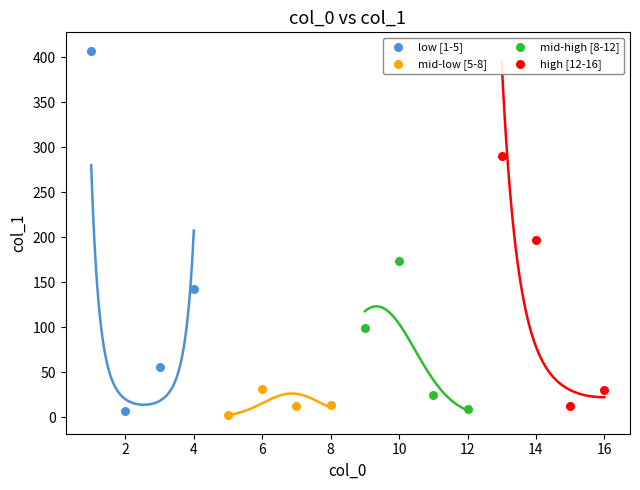

Which series has the largest Y range (max minus min)?

low [1-5]